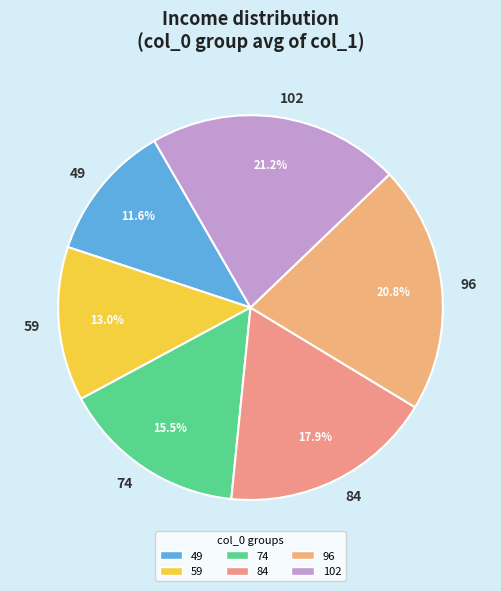

What percentage is NOT represented by 49?

88.4%